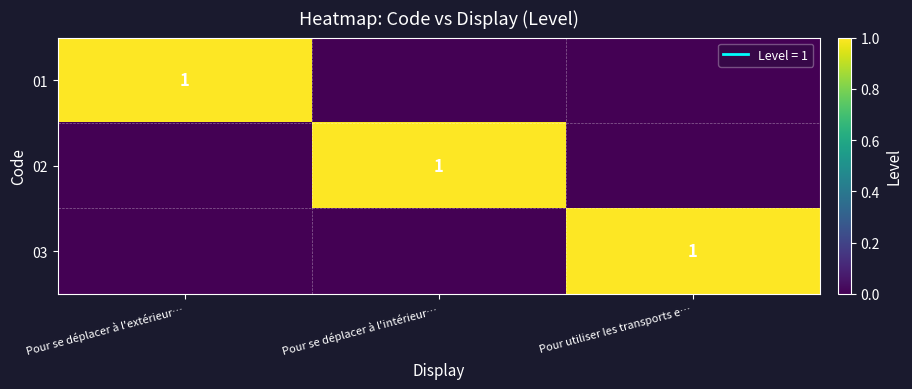

Is it true that 01 equals 0 at Pour se déplacer à l'extérieur…?

False